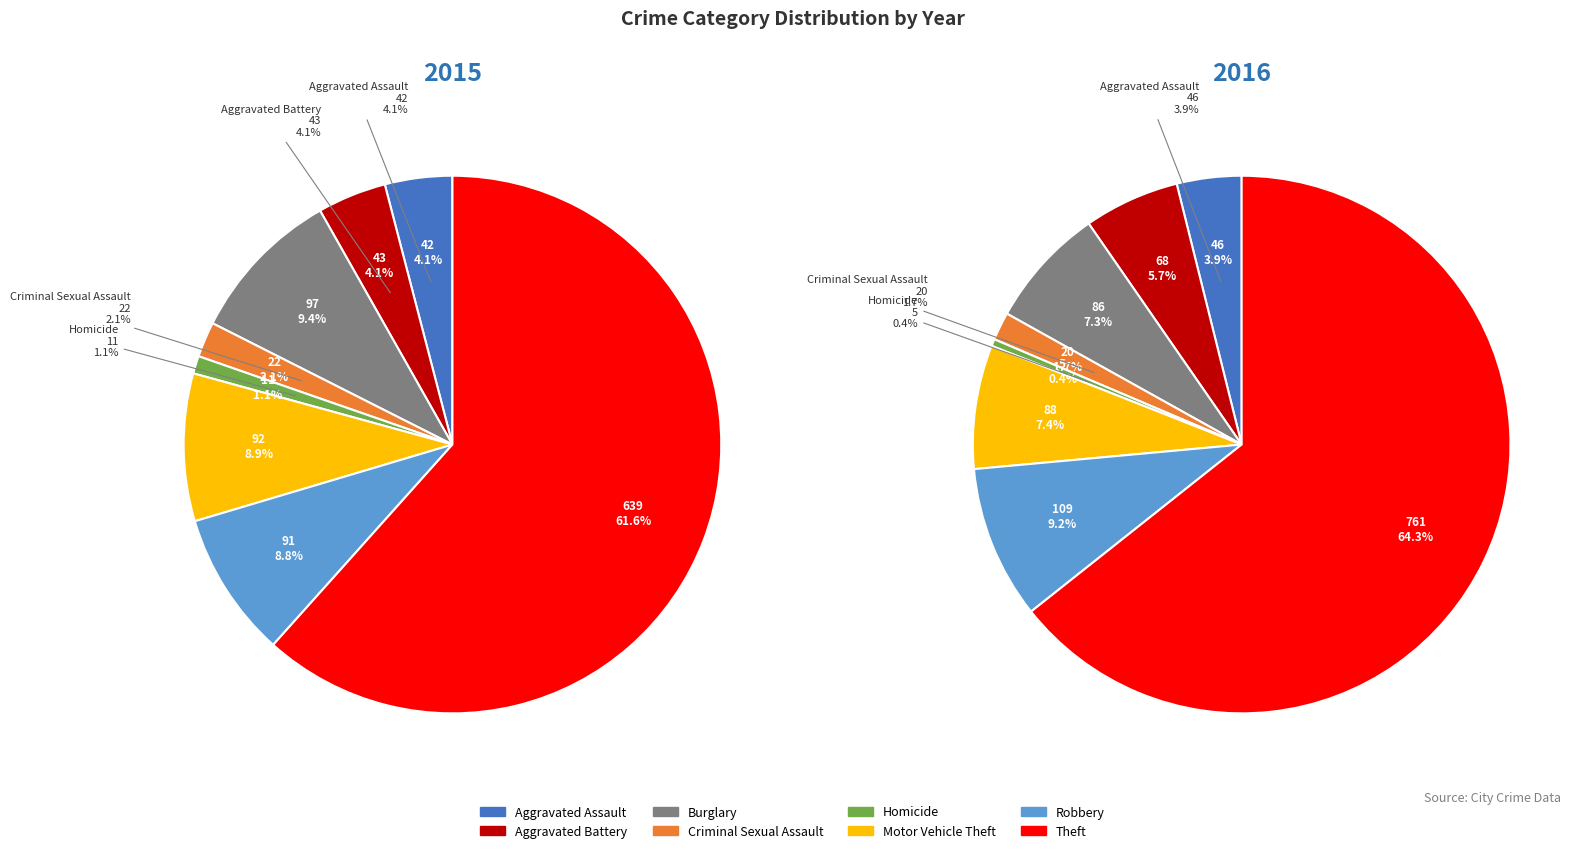

True or false: Robbery accounts for 9% of the total.

True